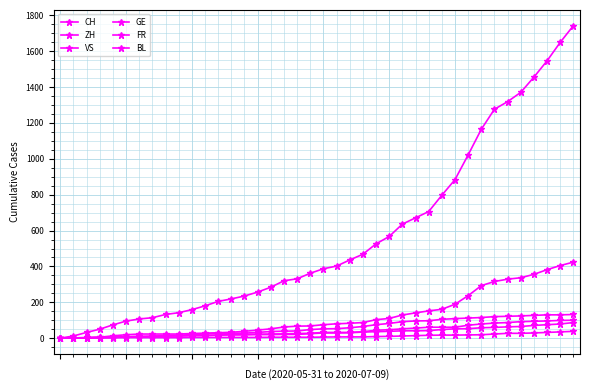

List the series in order of their peak value, lowest first.

BL, GE, FR, VS, ZH, CH